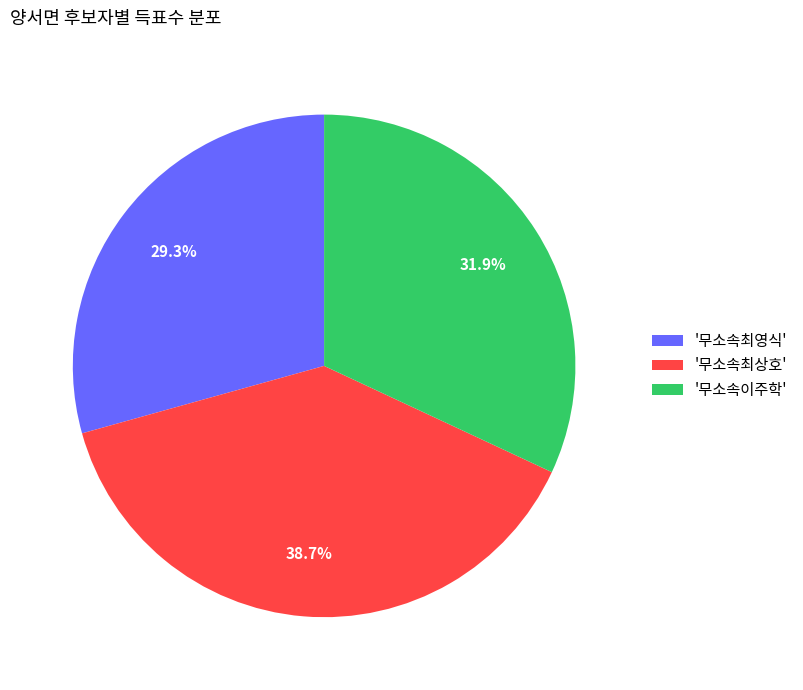

Does '무소속최영식' account for over 50% of the chart?

No